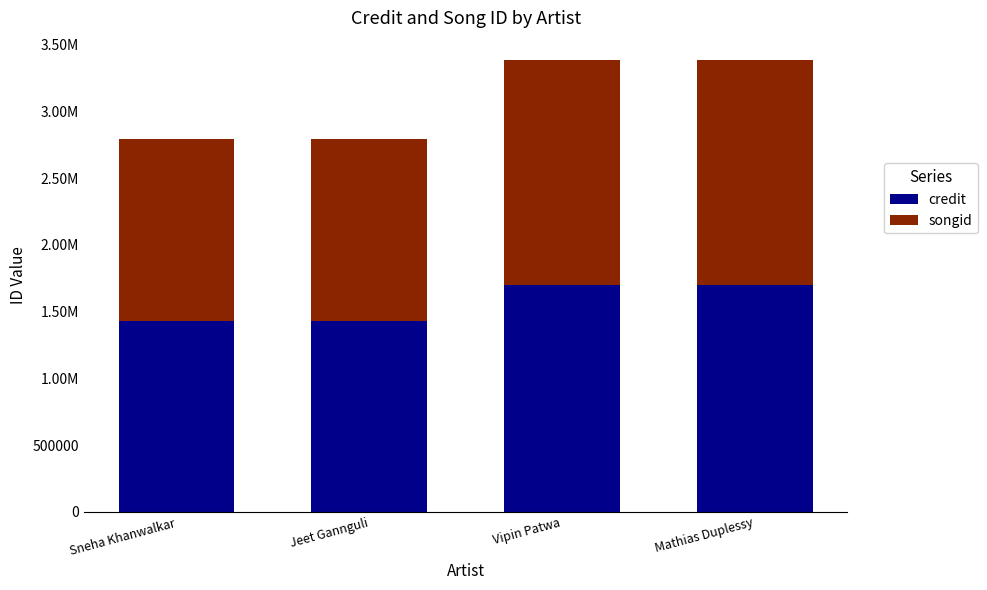

What are all the series names shown in the legend?

credit, songid